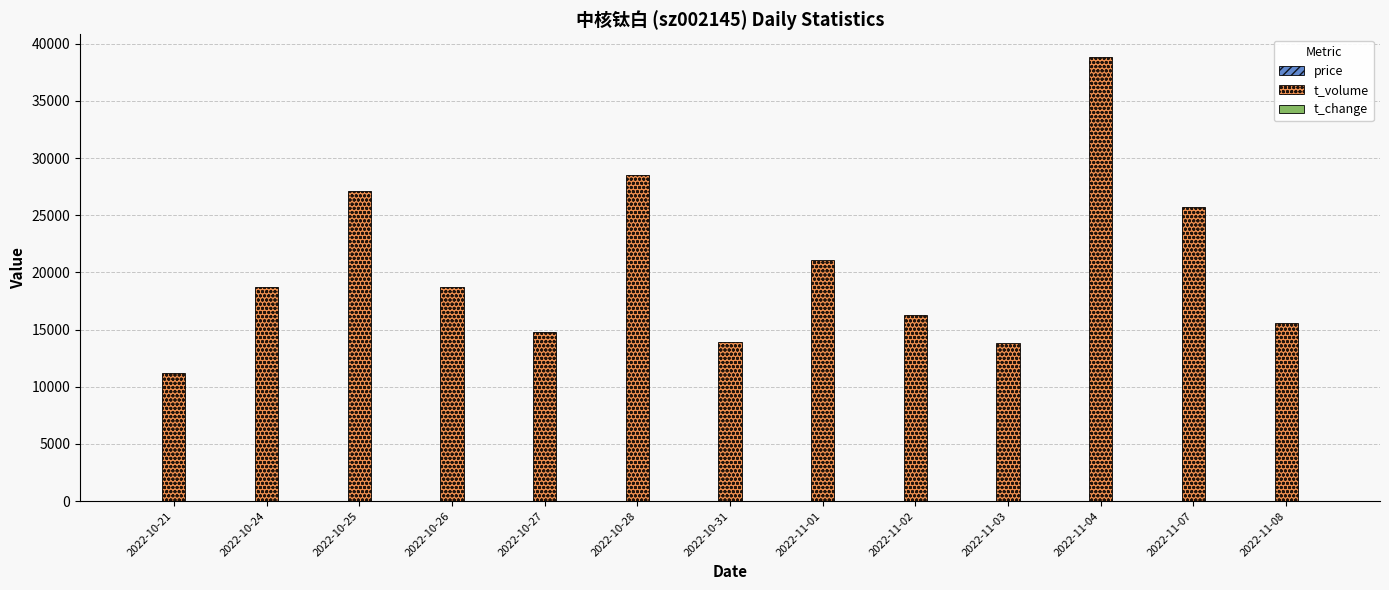

Where is t_volume nearest to the value 25039?

2022-11-07